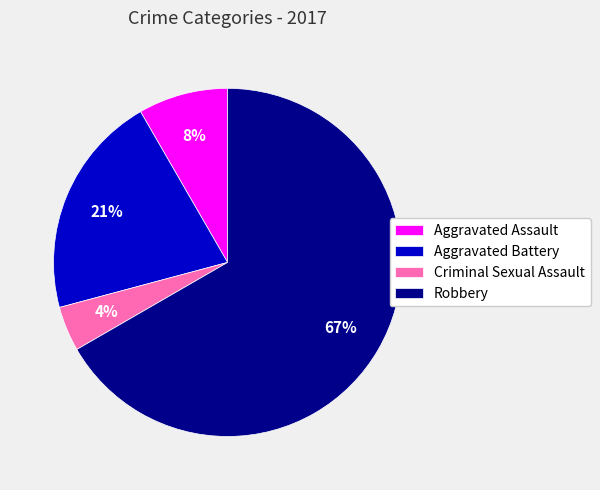

Which slice is the largest?

Robbery